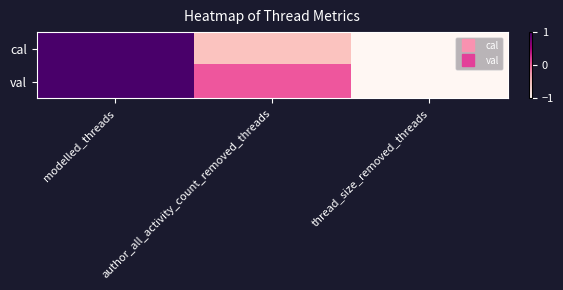

How many categories are shown in the chart?

3